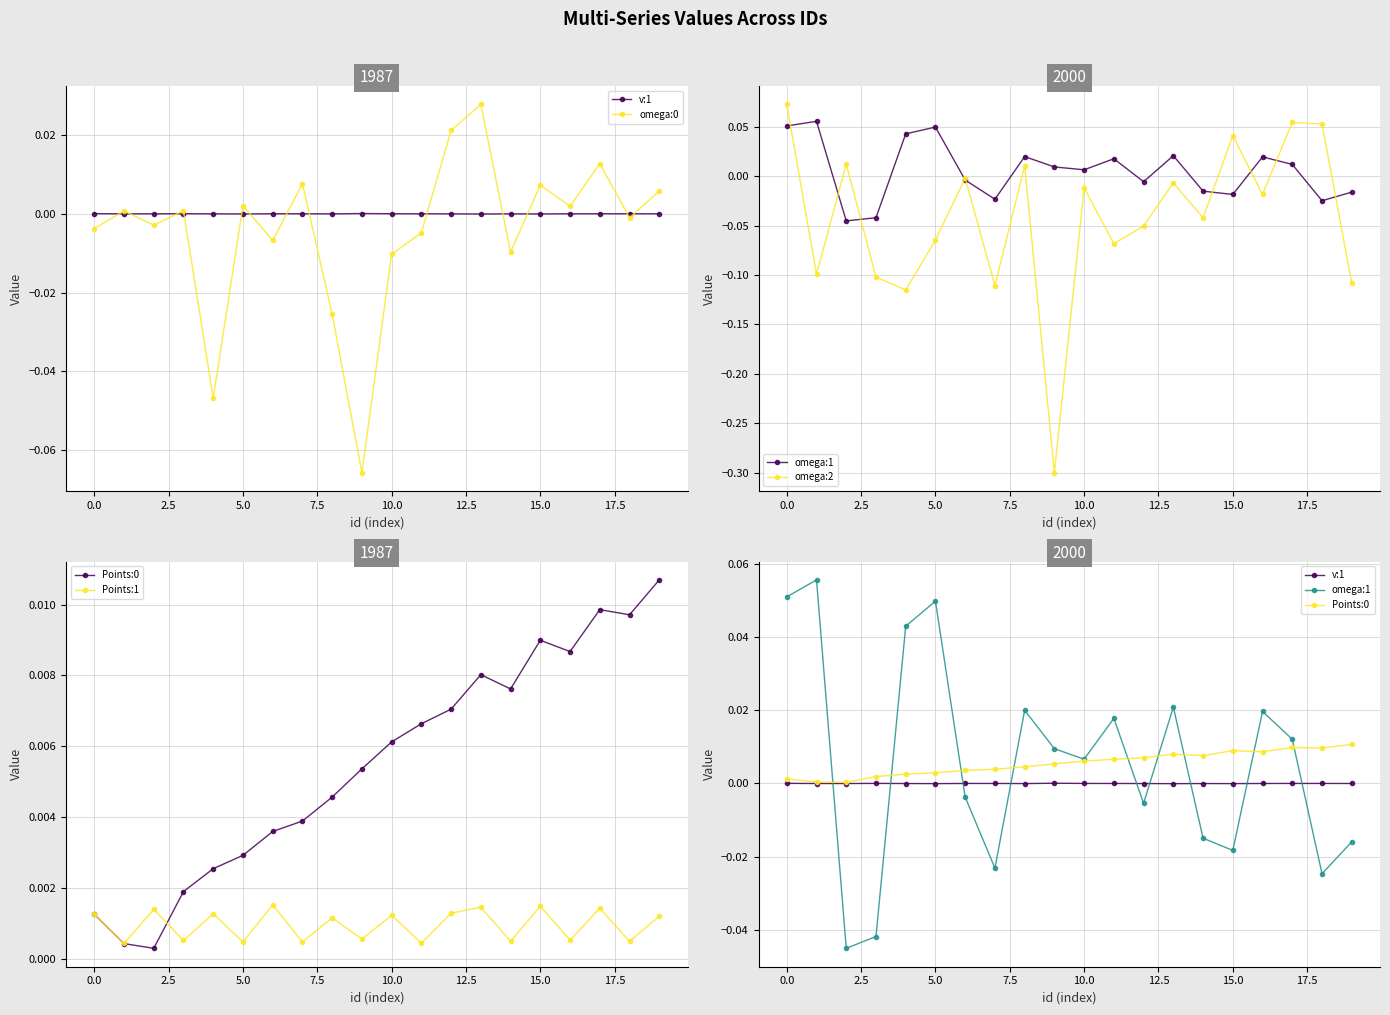

What is the spread (max minus min) of values at 7.5?

0.2